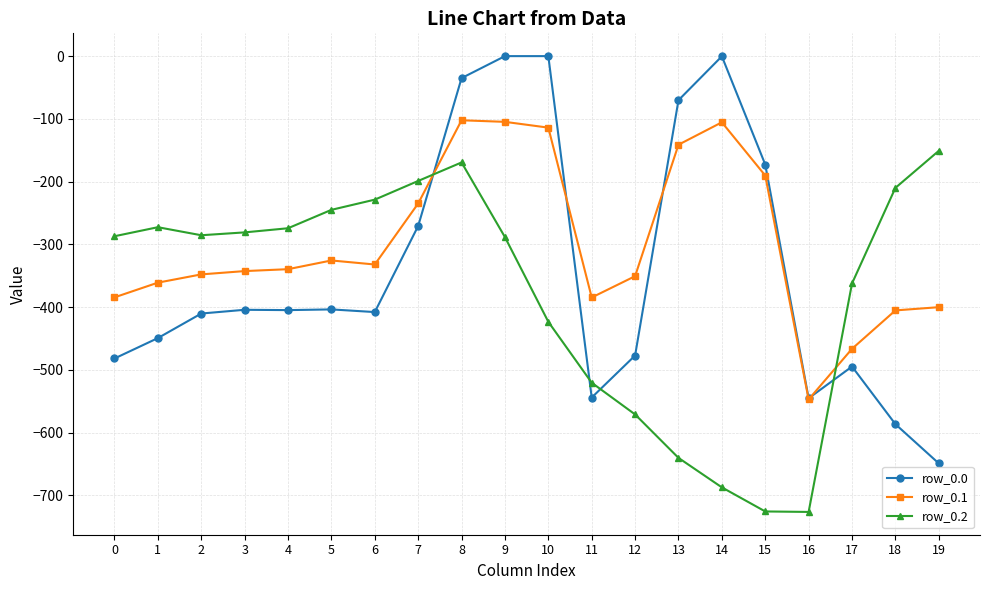

How many values in the row_0.1 series are below -339?

11